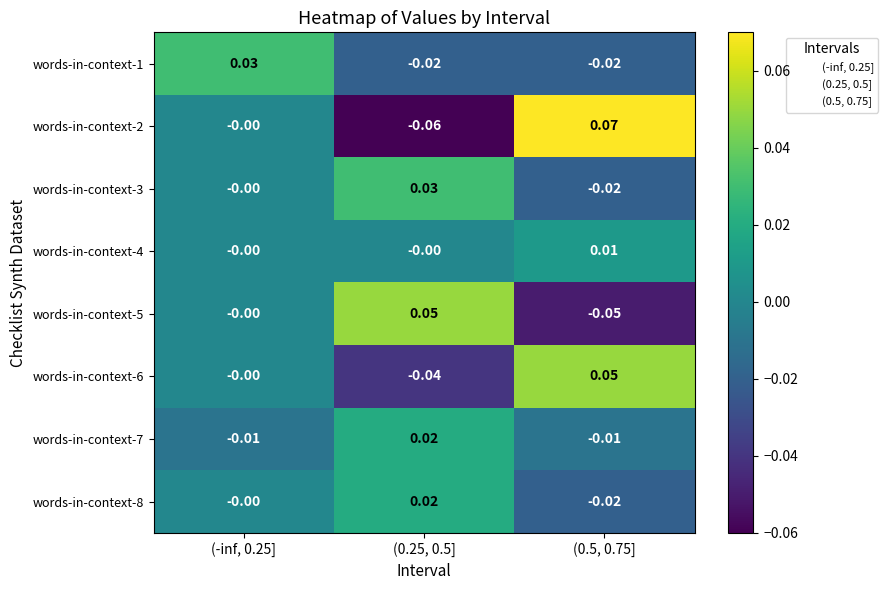

What is the greatest value displayed?

0.1